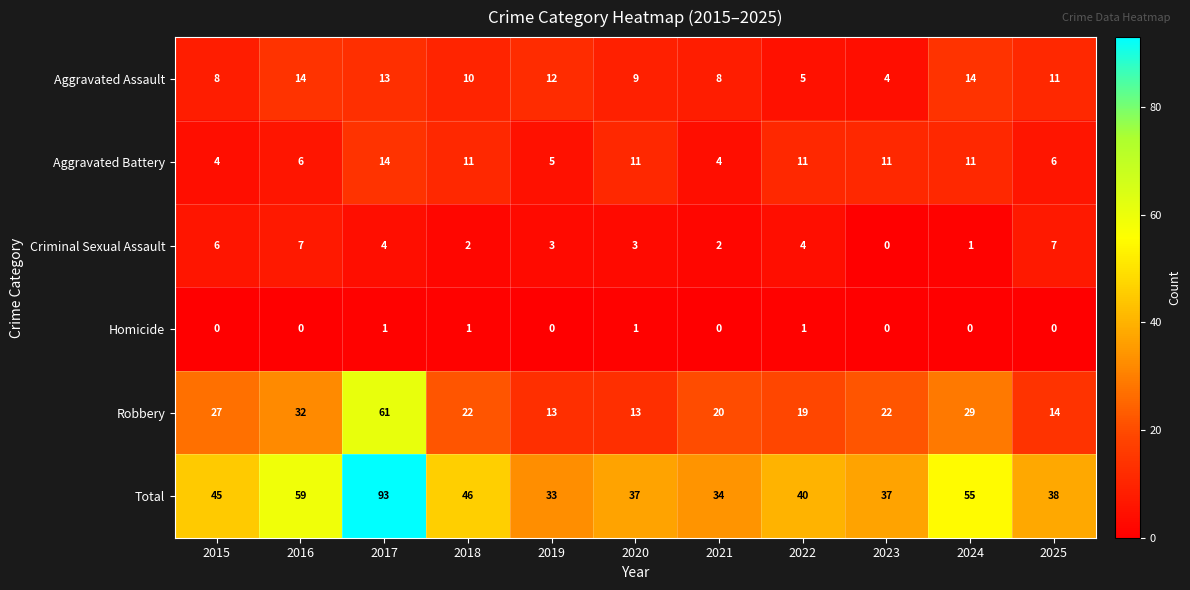

What is the sum of all Criminal Sexual Assault values?

39